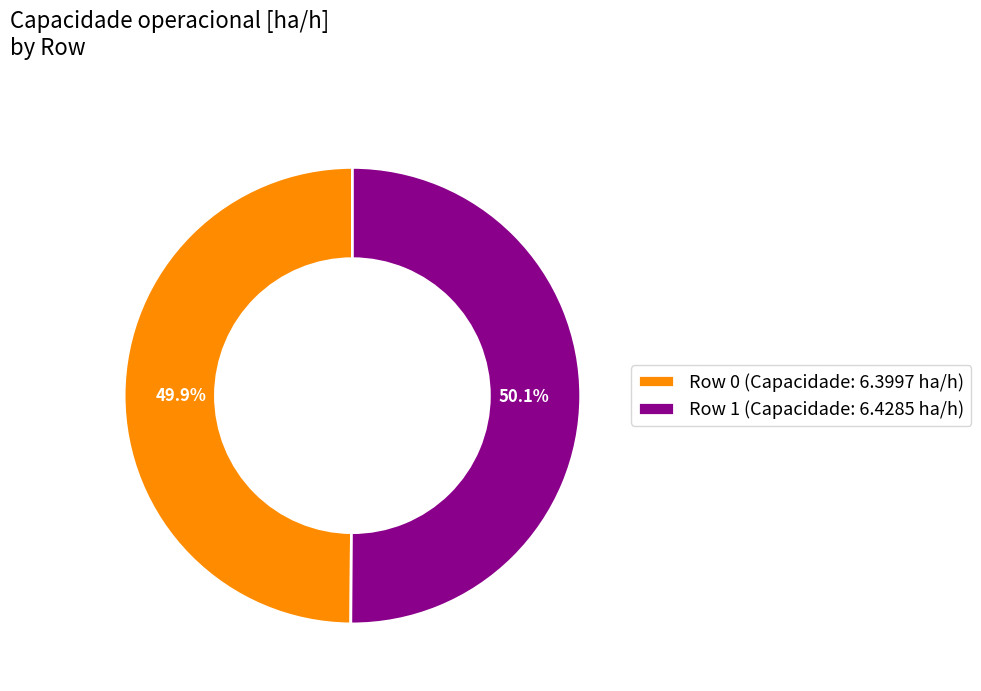

What portion of the pie excludes Row 0 (Capacidade: 6.3997 ha/h)?

50.1%